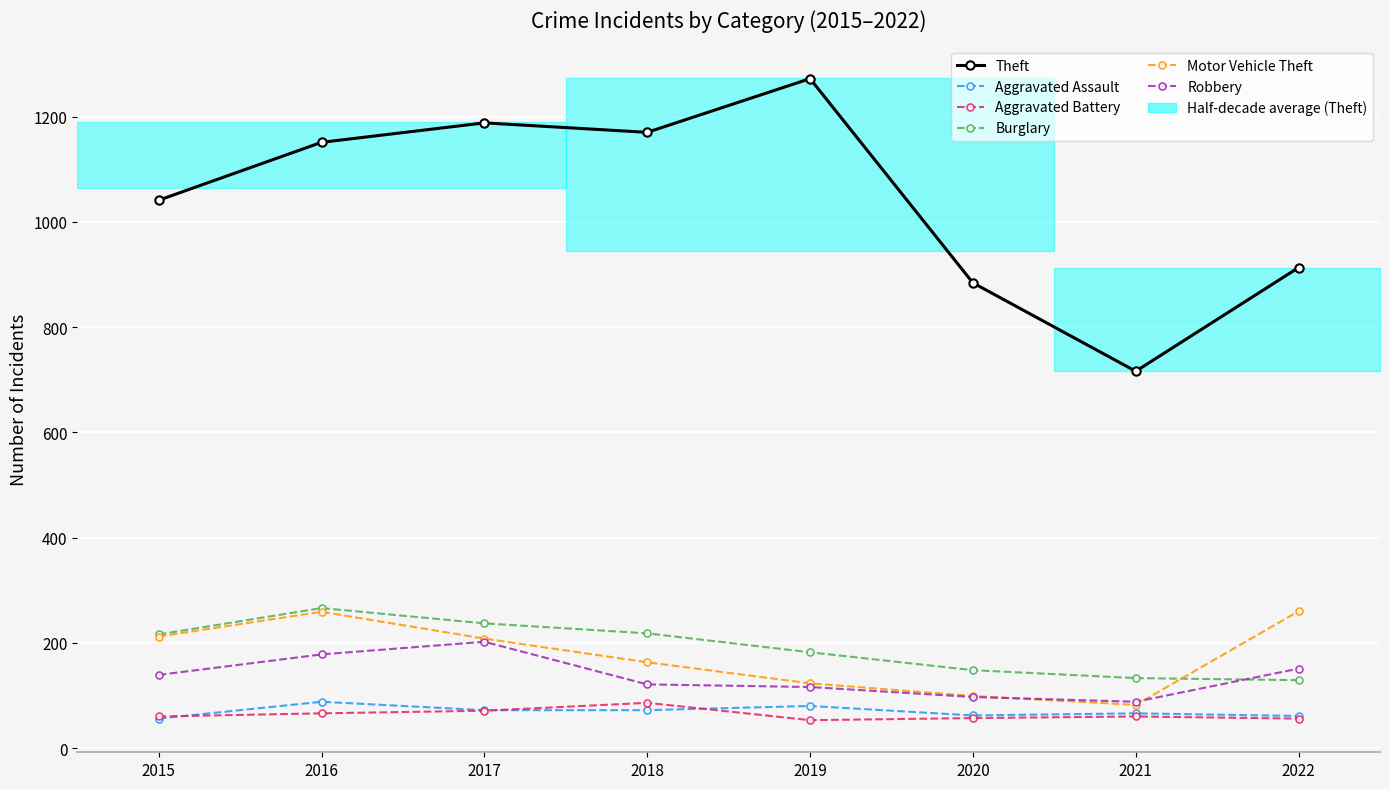

What is the spread (max minus min) of values at 2019?

1219